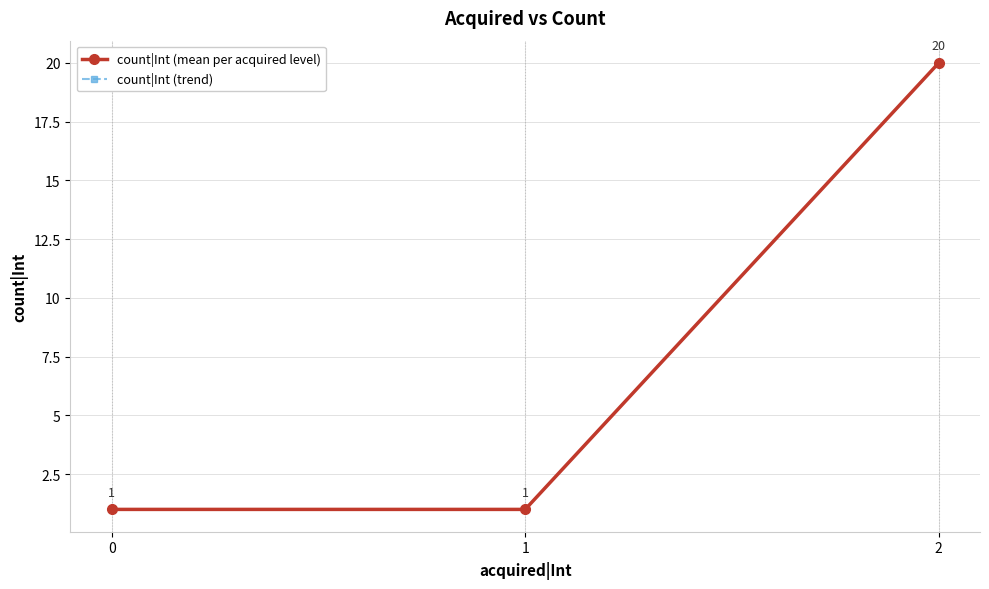

Does the chart have visible grid lines?

Yes